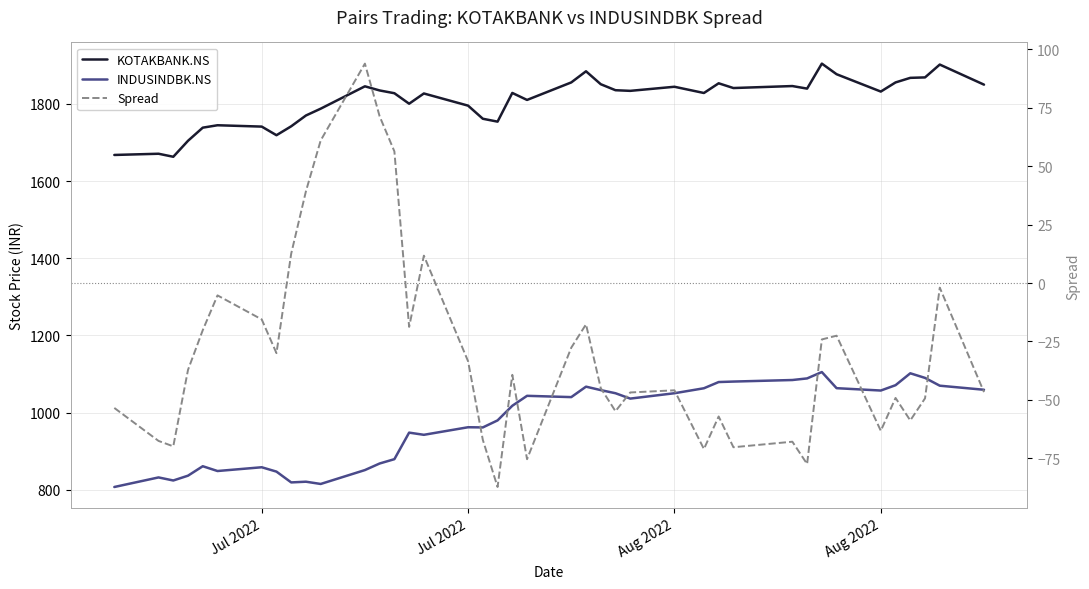

True or false: INDUSINDBK.NS has a value of 1102.0 at 10.

False